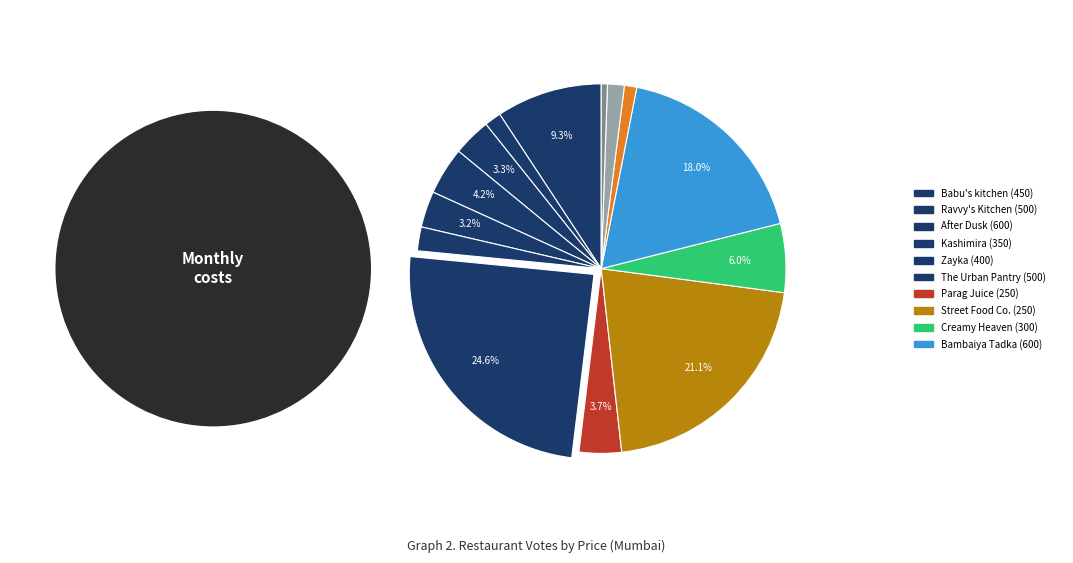

To the nearest percent, what is the average slice percentage?

7%